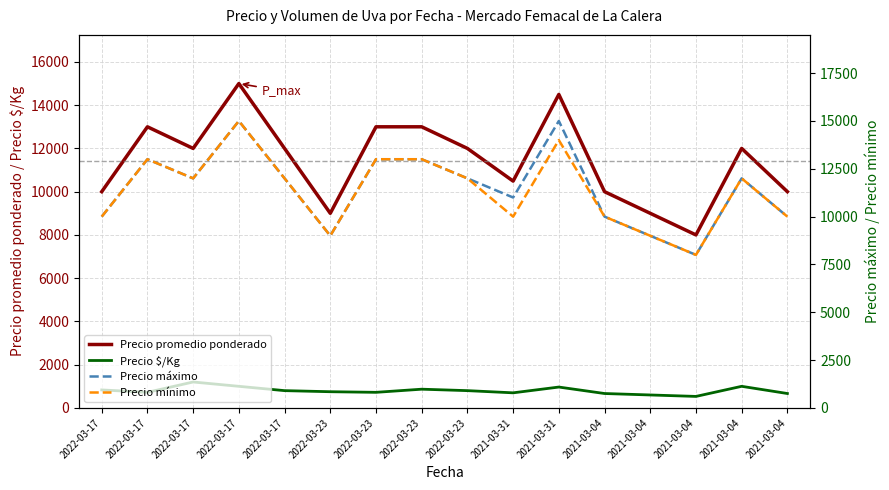

Reading left to right, transcribe all the data shown in this chart.

Precio promedio ponderado: 2022-03-17=10000	2022-03-17=13000	2022-03-17=12000	2022-03-17=15000	2022-03-17=12000	2022-03-23=9000	2022-03-23=13000	2022-03-23=13000	2022-03-23=12000	2021-03-31=10489	2021-03-31=14496	2021-03-04=10000	2021-03-04=9000	2021-03-04=8000	2021-03-04=12000	2021-03-04=10000
Precio $/Kg: 2022-03-17=833	2022-03-17=722	2022-03-17=1200	2022-03-17=1000	2022-03-17=800	2022-03-23=750	2022-03-23=722	2022-03-23=867	2022-03-23=800	2021-03-31=699	2021-03-31=966	2021-03-04=667	2021-03-04=600	2021-03-04=533	2021-03-04=1000	2021-03-04=667
Precio máximo: 2022-03-17=10000	2022-03-17=13000	2022-03-17=12000	2022-03-17=15000	2022-03-17=12000	2022-03-23=9000	2022-03-23=13000	2022-03-23=13000	2022-03-23=12000	2021-03-31=11000	2021-03-31=15000	2021-03-04=10000	2021-03-04=9000	2021-03-04=8000	2021-03-04=12000	2021-03-04=10000
Precio mínimo: 2022-03-17=10000	2022-03-17=13000	2022-03-17=12000	2022-03-17=15000	2022-03-17=12000	2022-03-23=9000	2022-03-23=13000	2022-03-23=13000	2022-03-23=12000	2021-03-31=10000	2021-03-31=14000	2021-03-04=10000	2021-03-04=9000	2021-03-04=8000	2021-03-04=12000	2021-03-04=10000